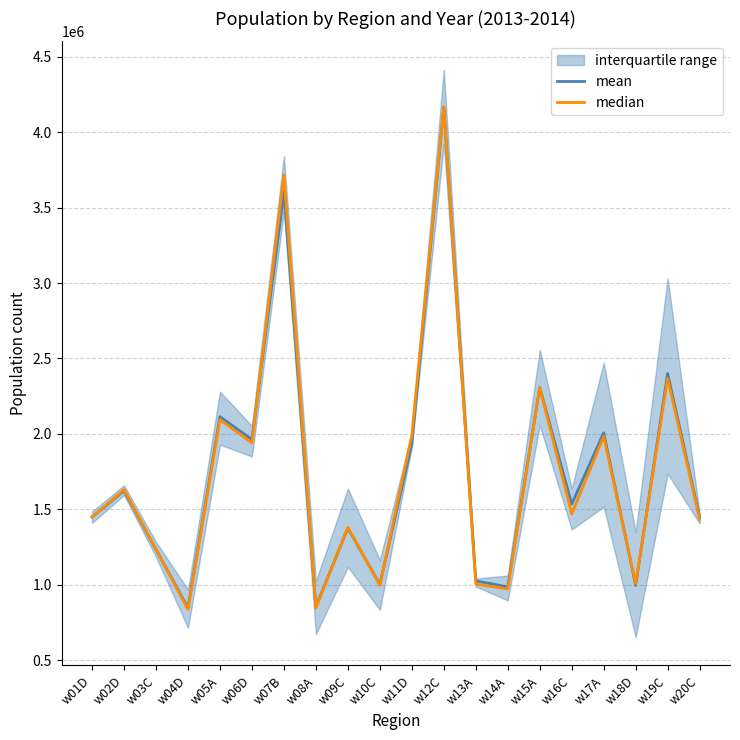

What is the sum of all mean values?

34867446.5